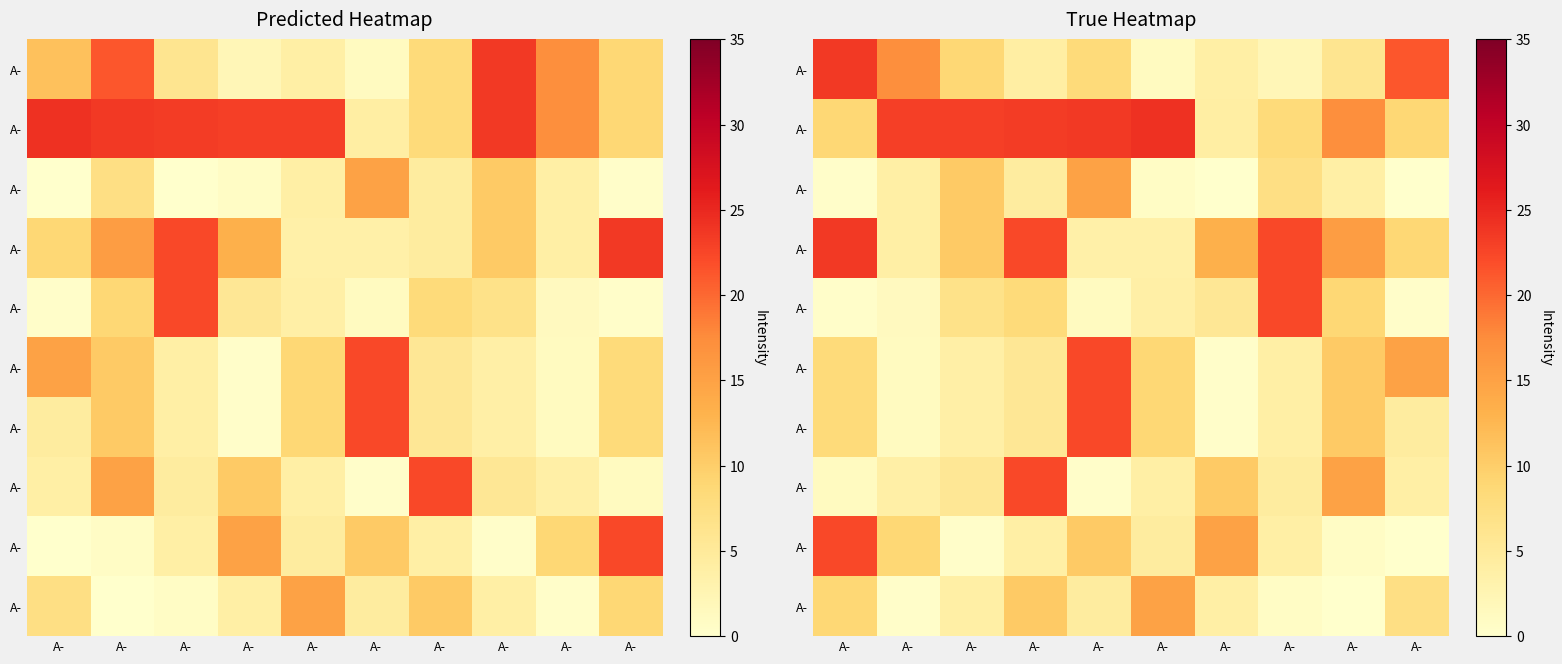

What is the total value across all series at A-?

105.5